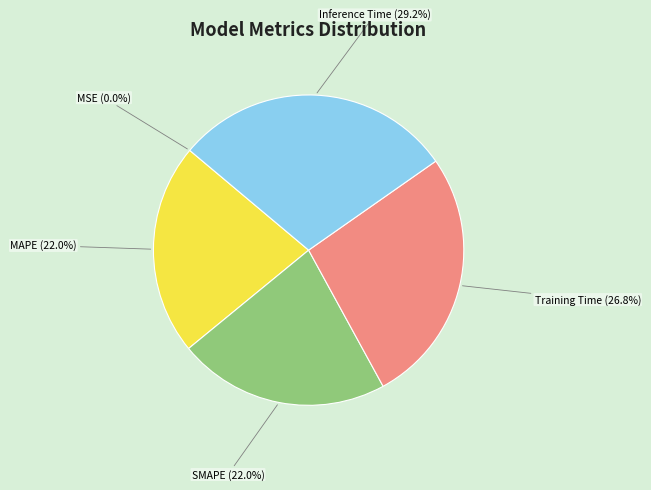

Between SMAPE (22.0%) and Inference Time (29.2%), which is larger?

Inference Time (29.2%)